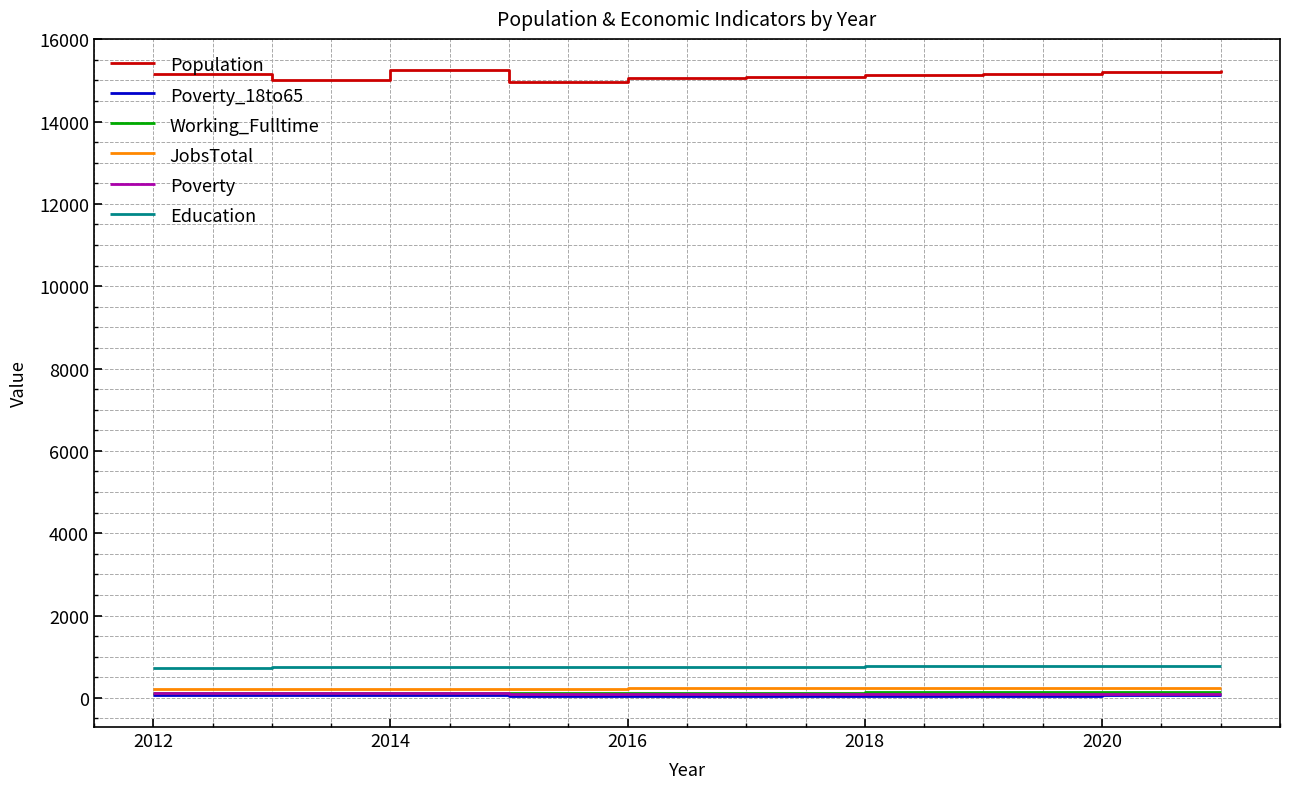

Which series has the widest spread of values?

Population